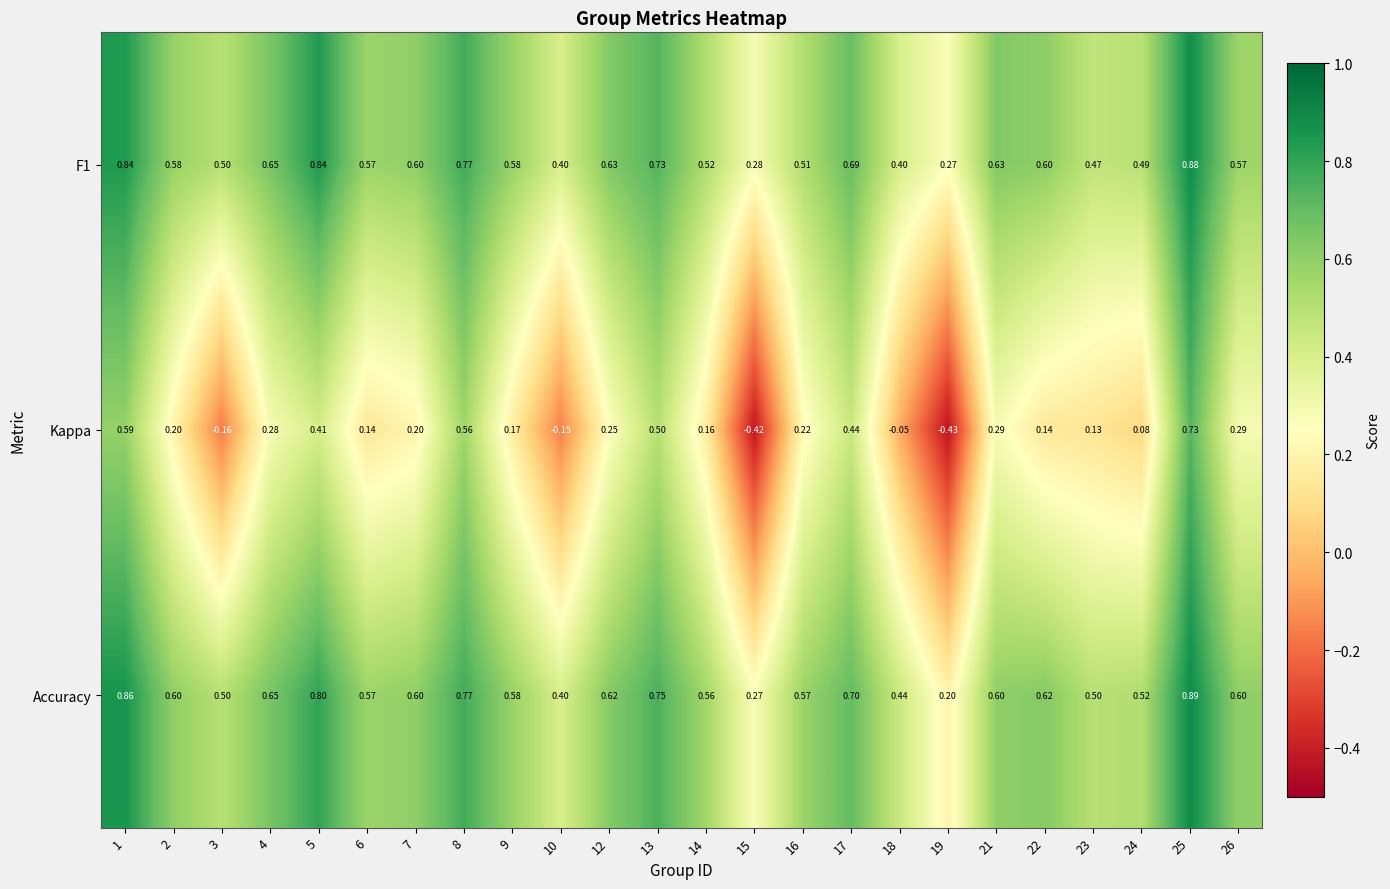

List the series in order of their peak value, highest first.

Accuracy, F1, Kappa